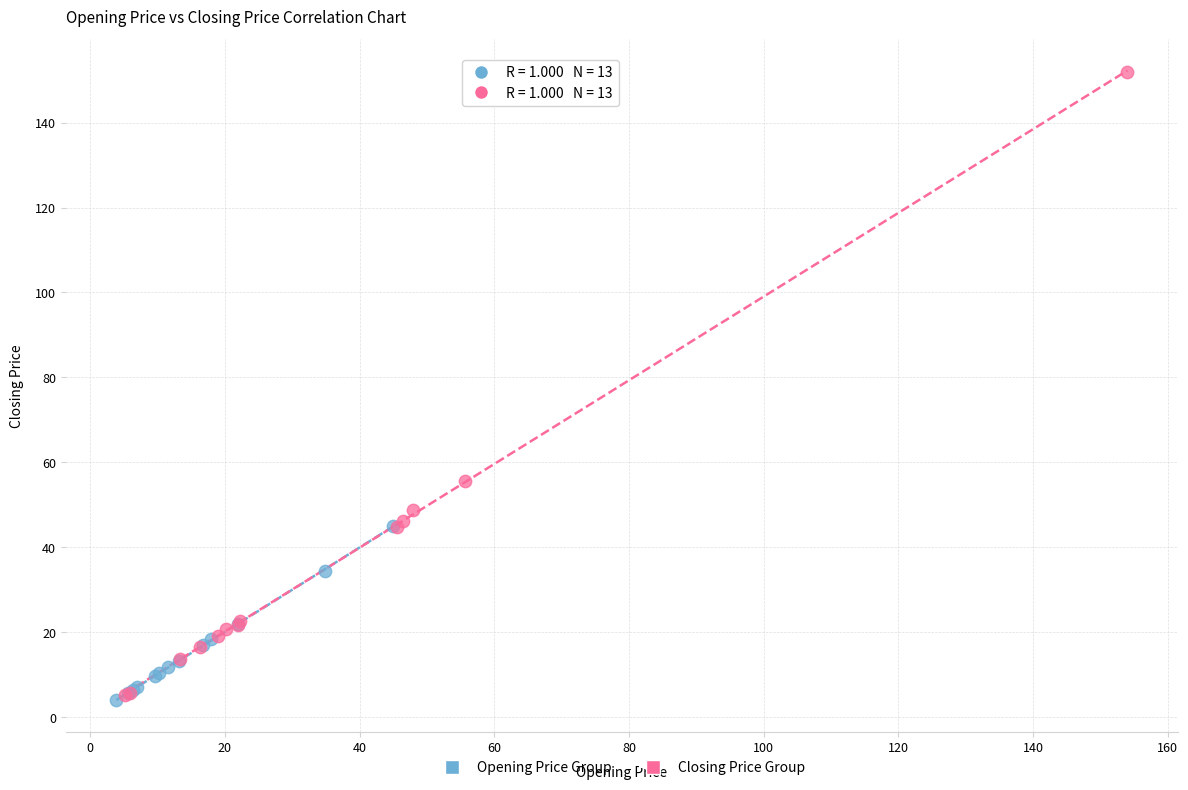

Which series has the largest Y range (max minus min)?

Closing Price Group